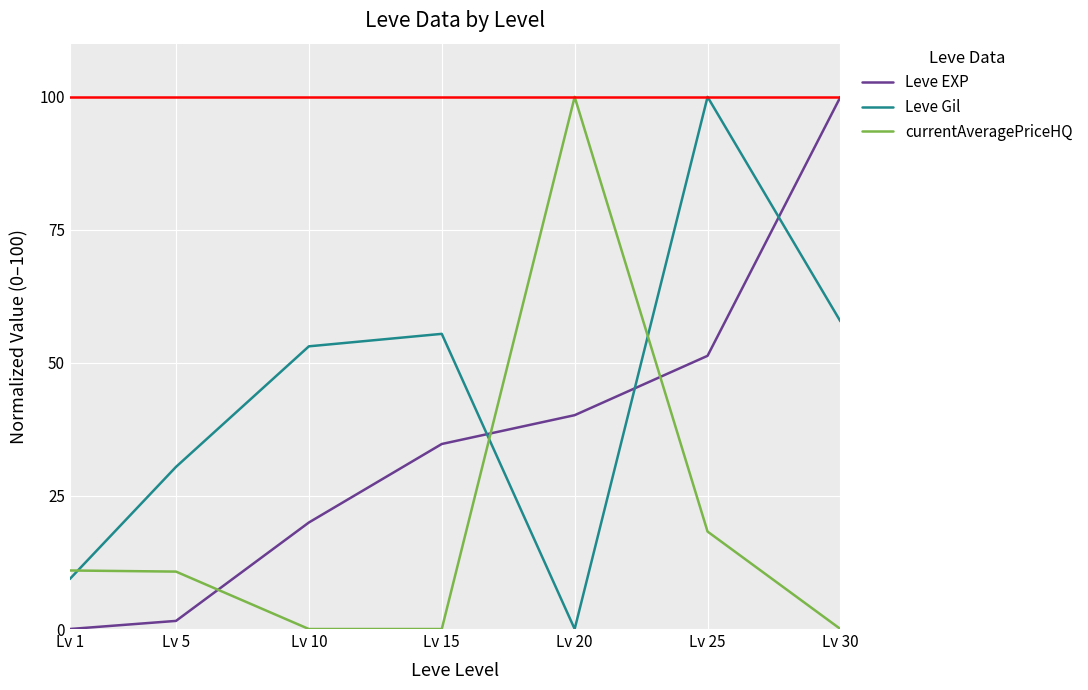

True or false: currentAveragePriceHQ and Leve Gil intersect in this chart.

True